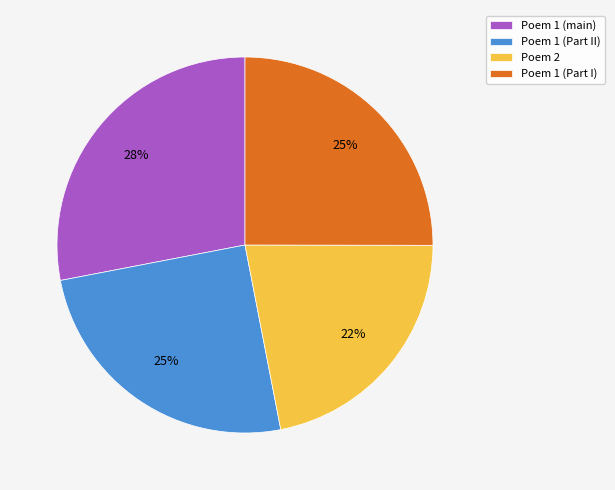

Between Poem 1 (main) and Poem 1 (Part II), which is larger?

Poem 1 (main)